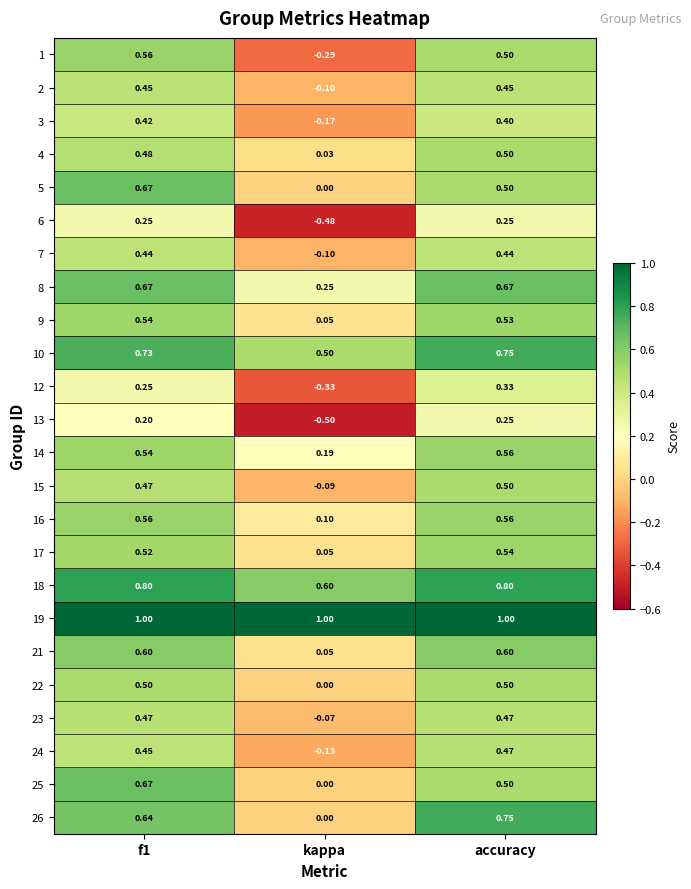

What is the minimum value shown in the chart?

-0.5